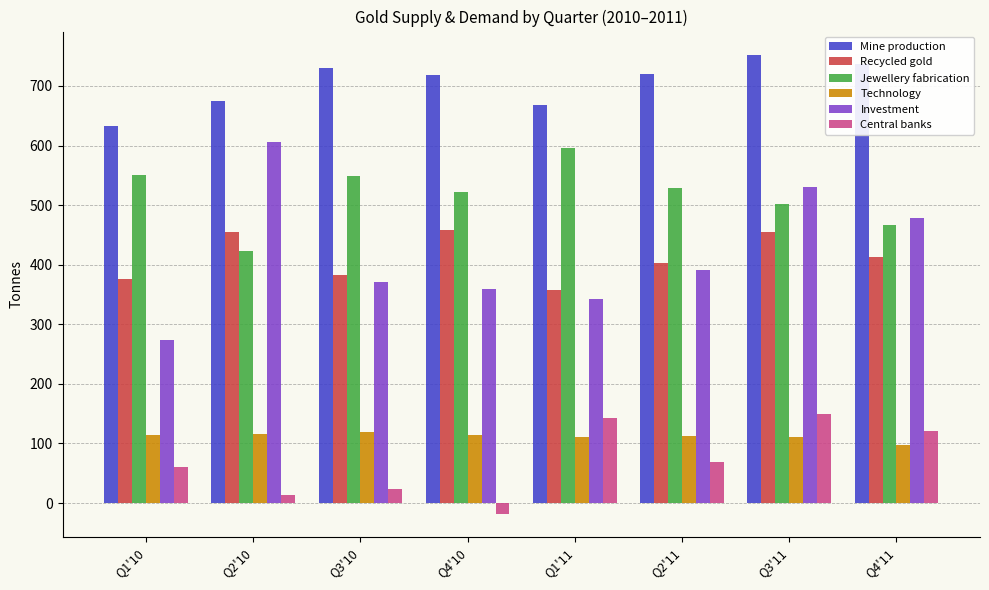

What is the label of the 1st bar from the left?

Q1'10